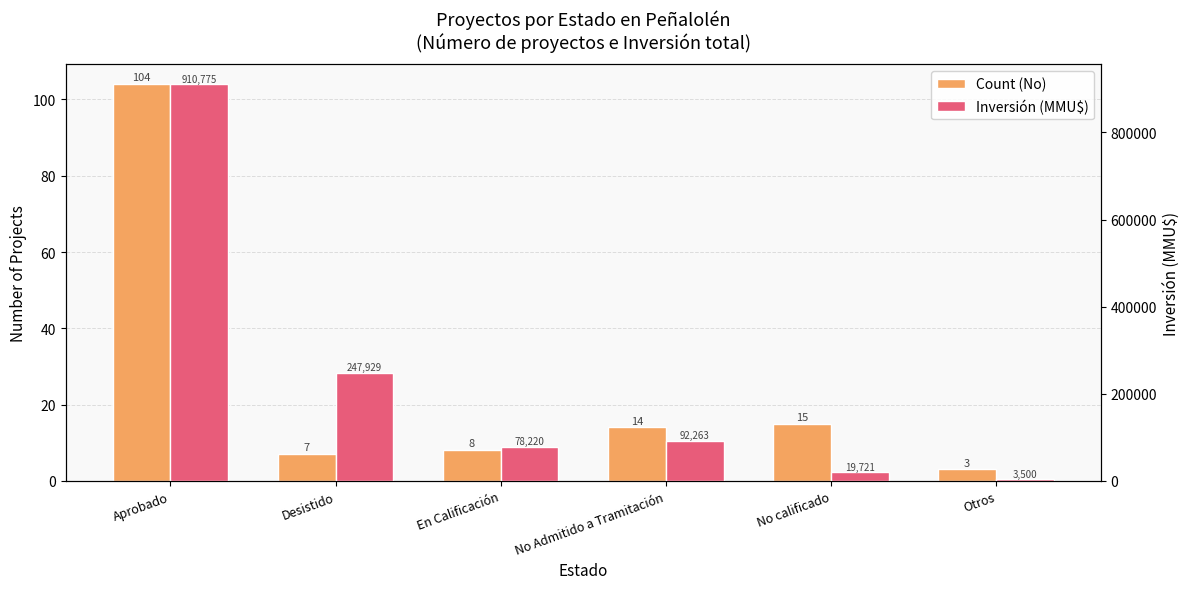

What position from the left is Aprobado?

1